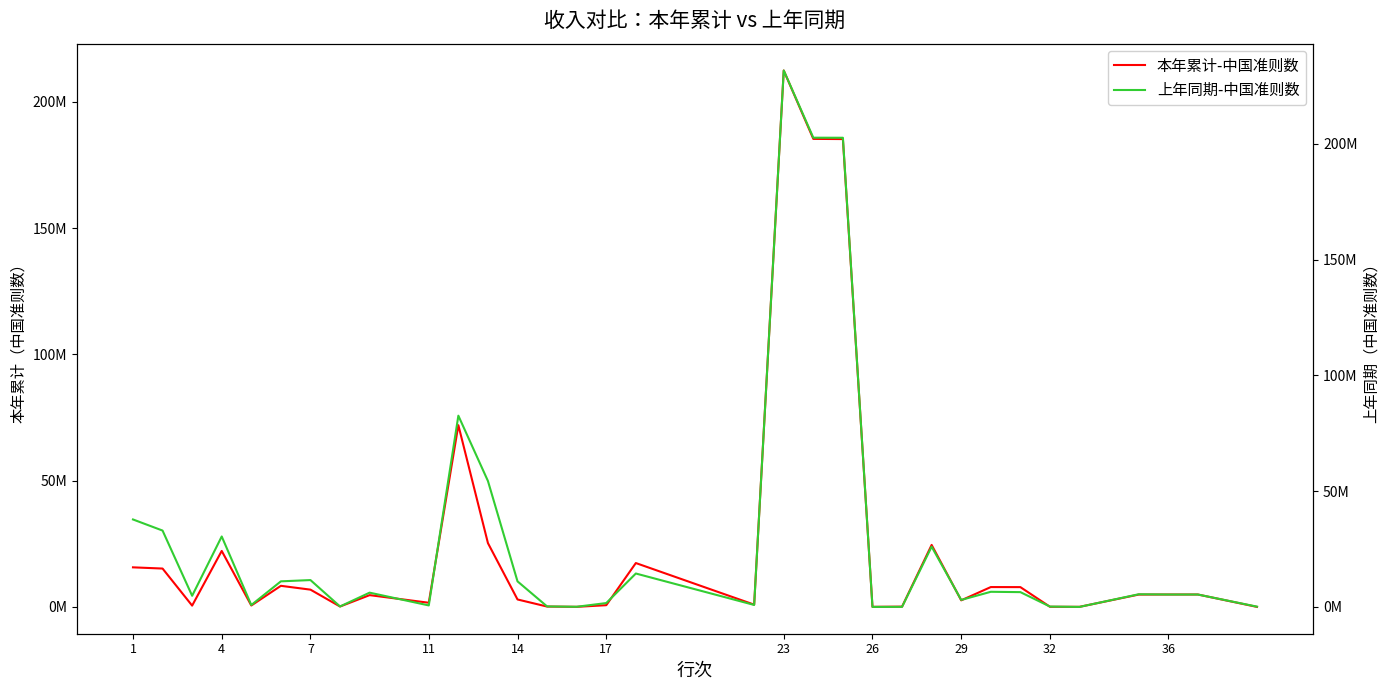

Which series has the widest spread of values?

上年同期-中国准则数